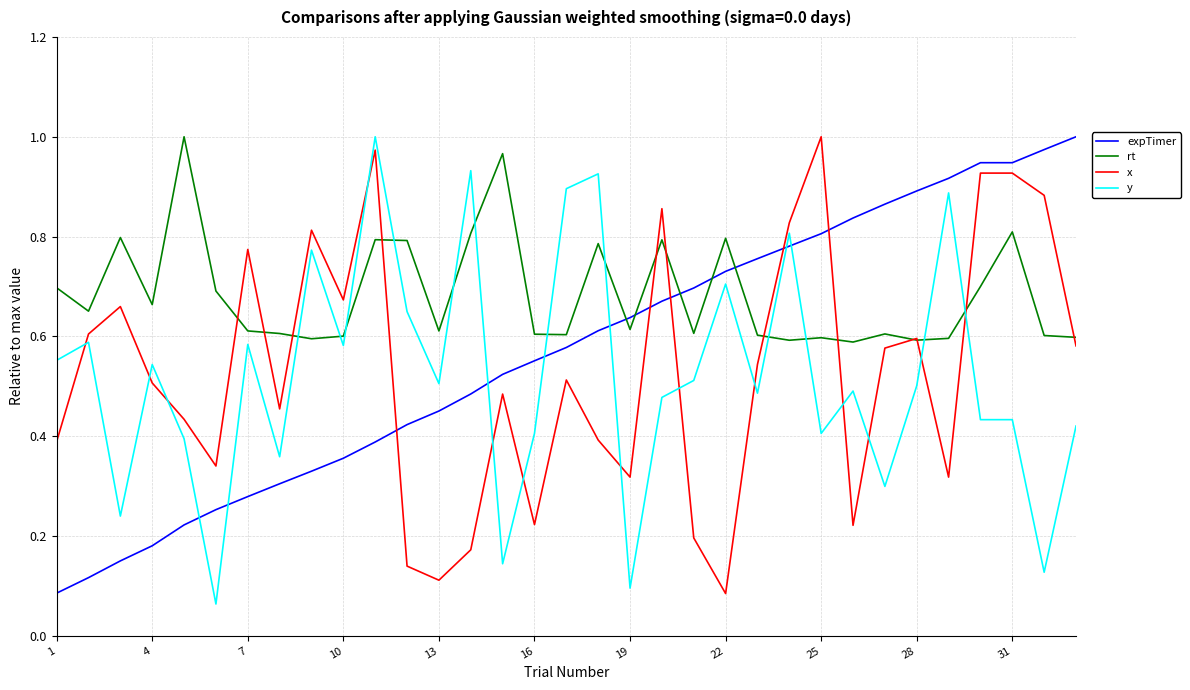

True or false: x and expTimer cross at least once.

True